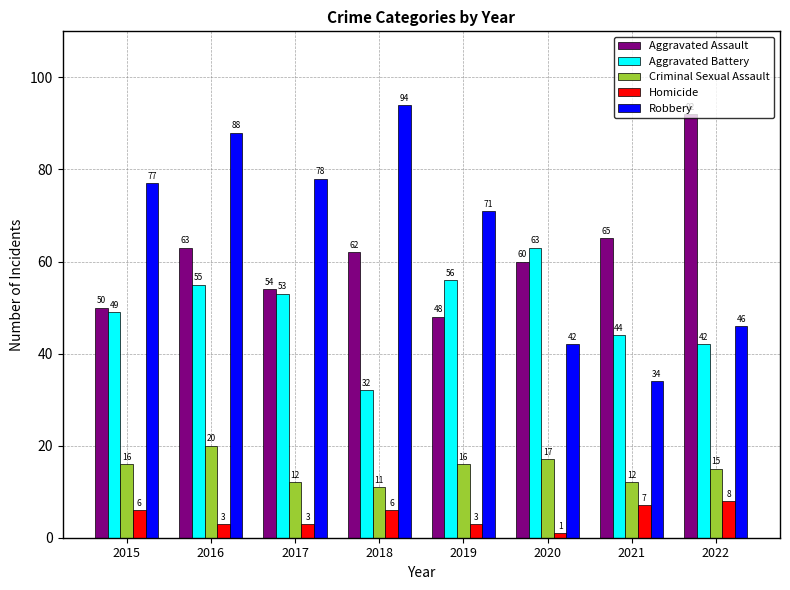

Which category has the lowest value across all series?

2020